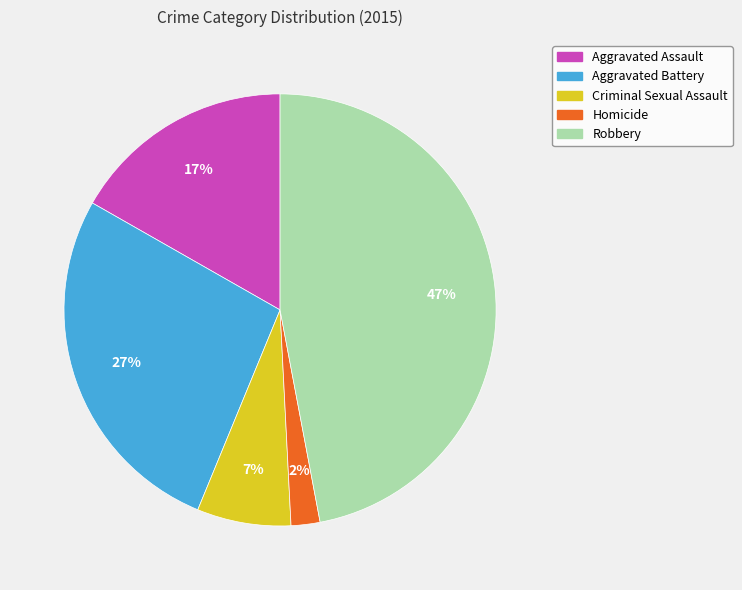

To the nearest percent, what portion does Aggravated Battery represent?

27%